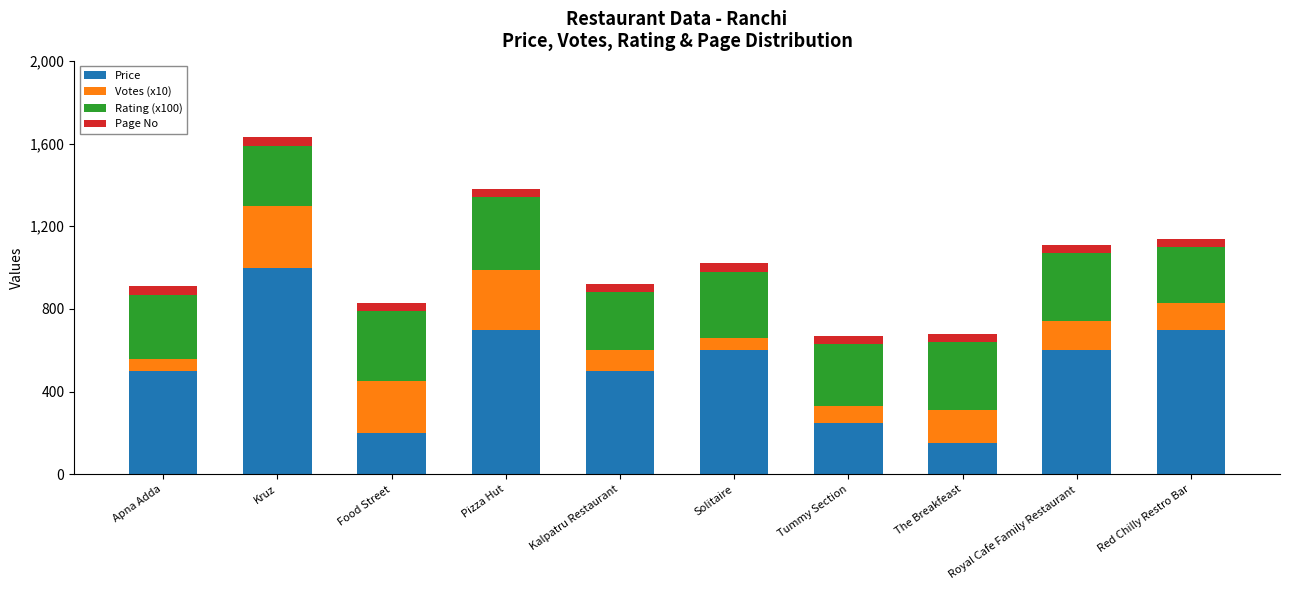

What is the lowest value of the Price series?

150